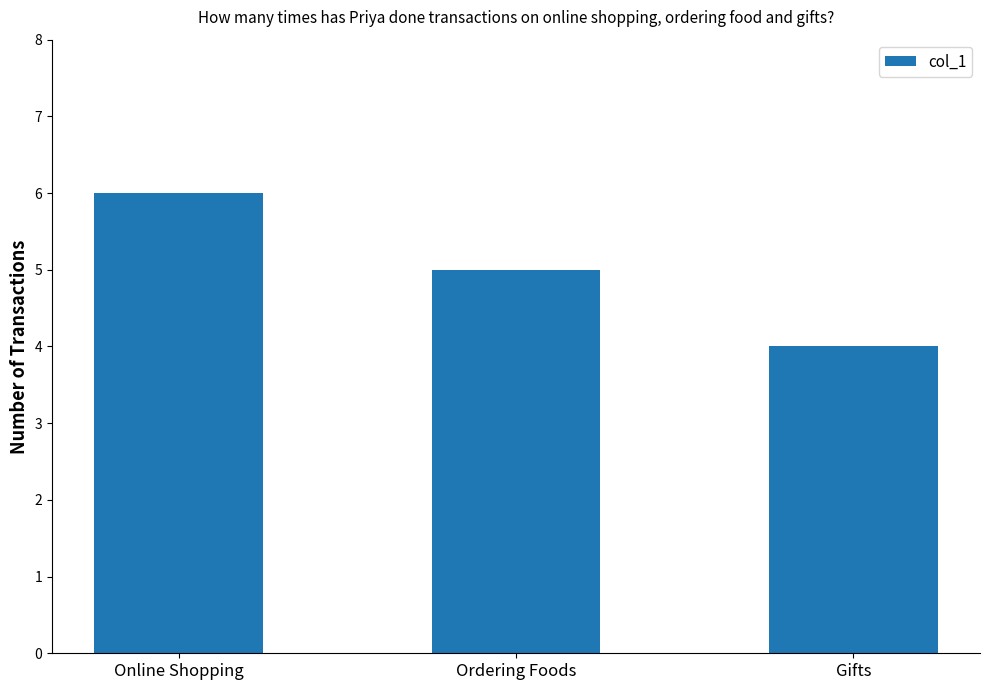

What is the minimum value shown in the chart?

4